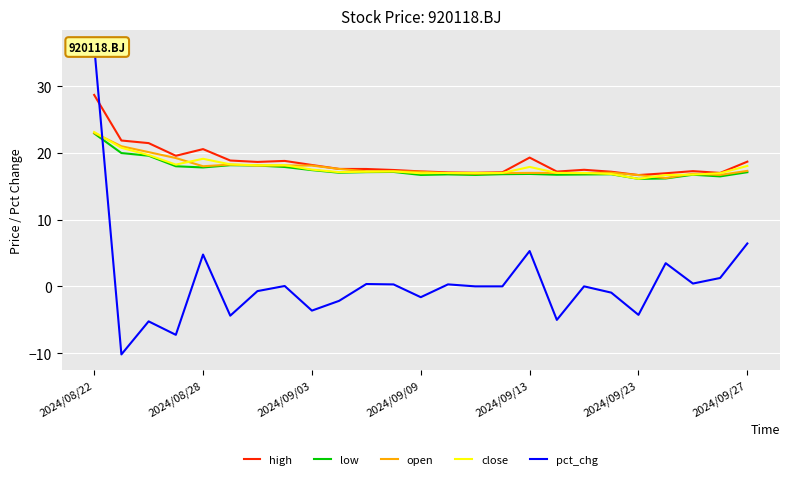

True or false: open has a value of 5.3 at 19.

False